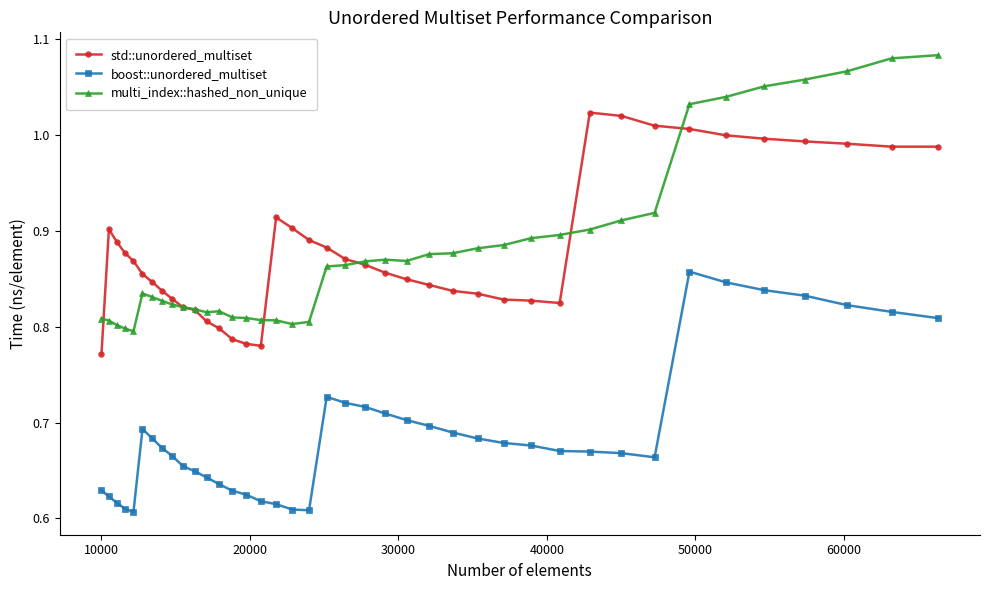

True or false: multi_index::hashed_non_unique has more than 1 interior local peaks.

True